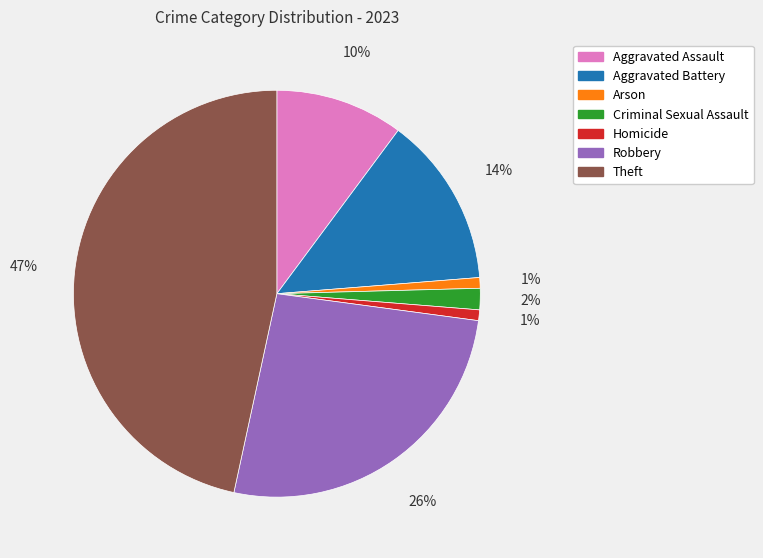

To the nearest percent, what is the combined percentage of Homicide and Criminal Sexual Assault?

3%